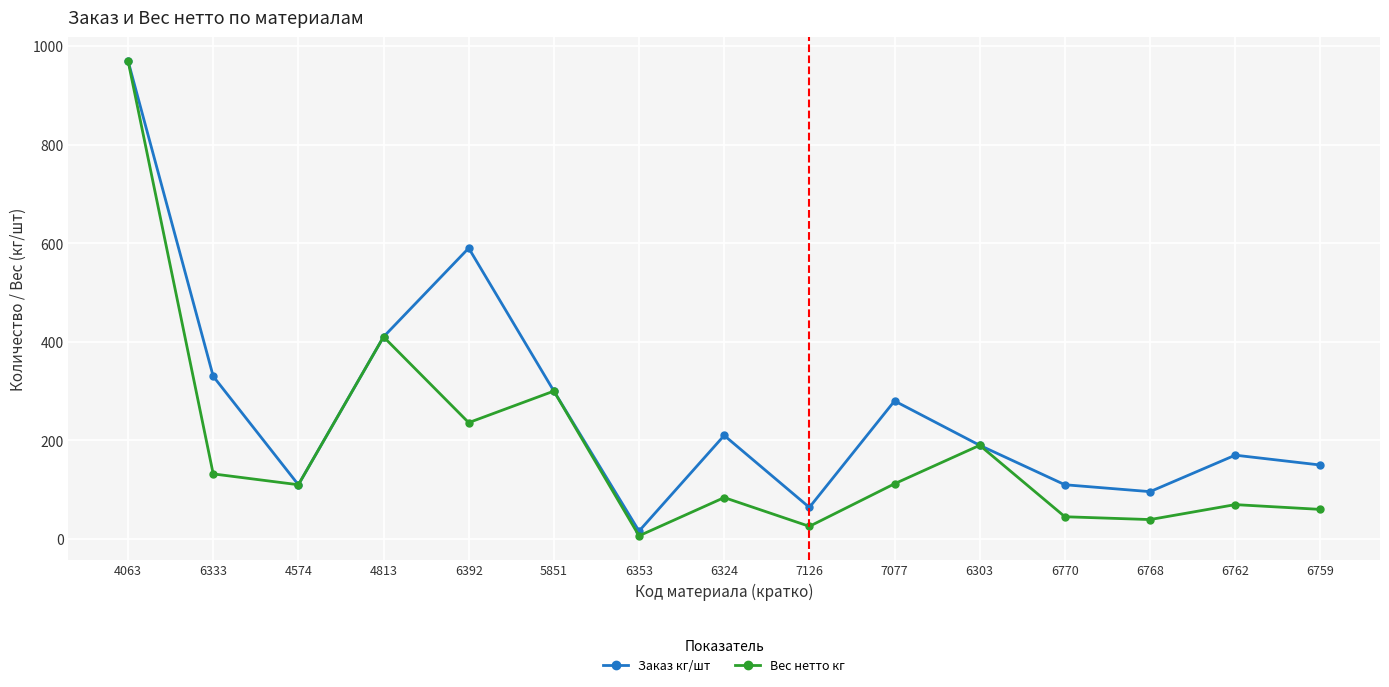

Is this an area chart (filled region under the line)?

No